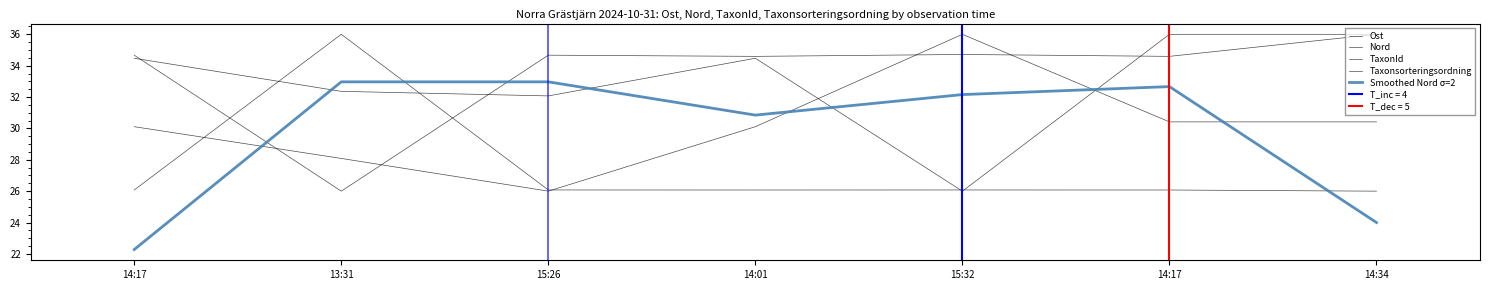

Where do Ost and Nord first cross each other?

14:01 and 15:32